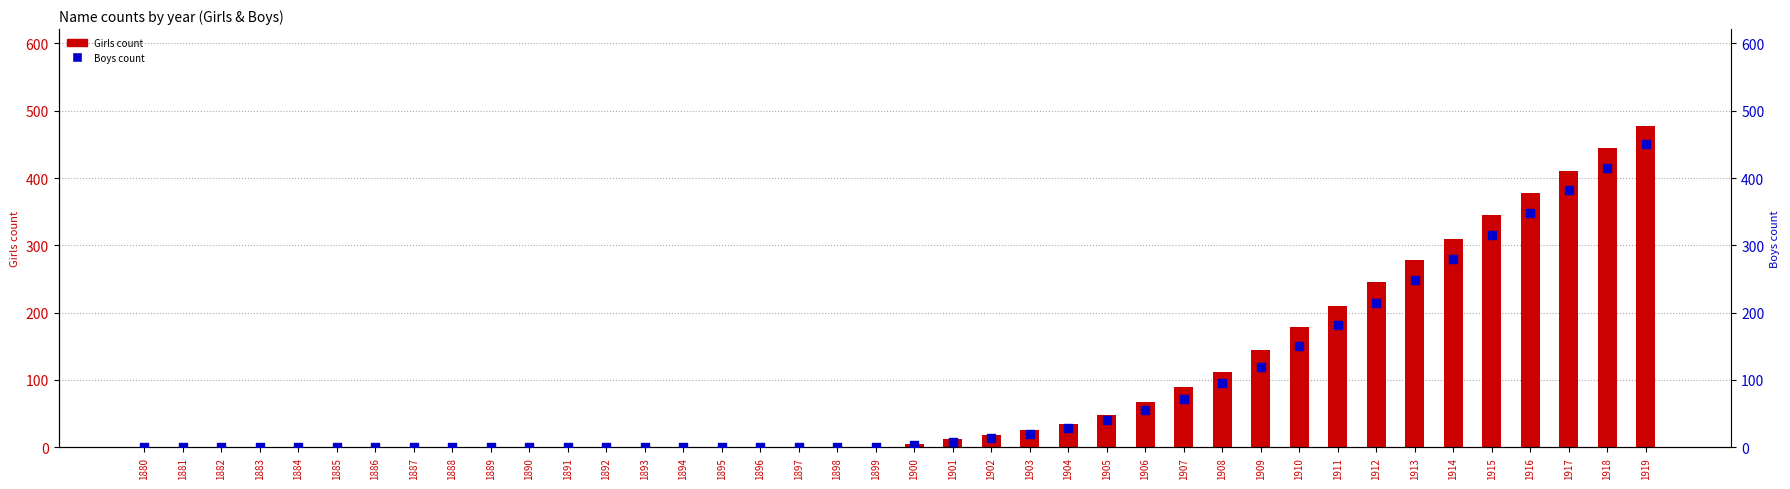

What are all the series names shown in the legend?

Girls, Boys